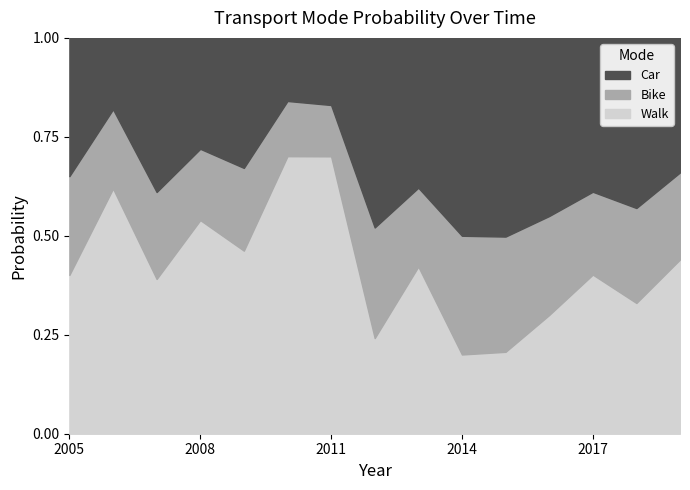

What position from the right is 2019-01-15?

1